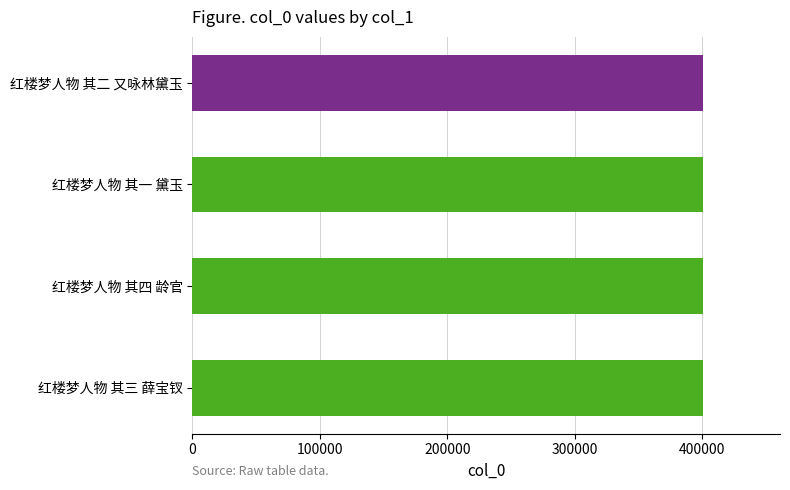

List the labels in order of value, smallest first.

红楼梦人物 其一 黛玉, 红楼梦人物 其二 又咏林黛玉, 红楼梦人物 其三 薛宝钗, 红楼梦人物 其四 龄官